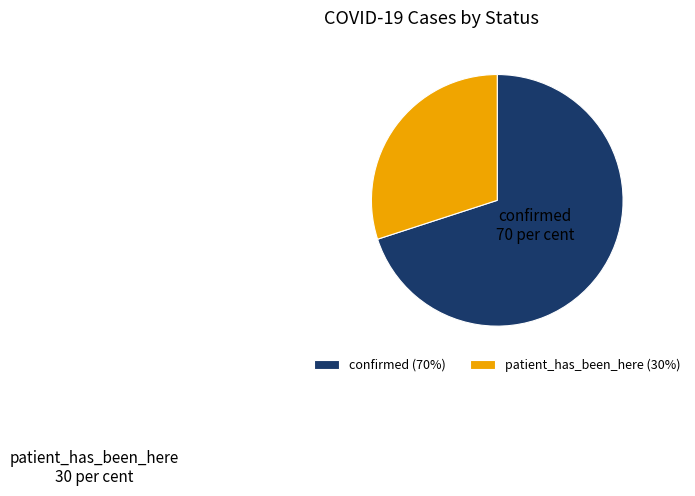

Between confirmed and patient_has_been_here, which is larger?

confirmed